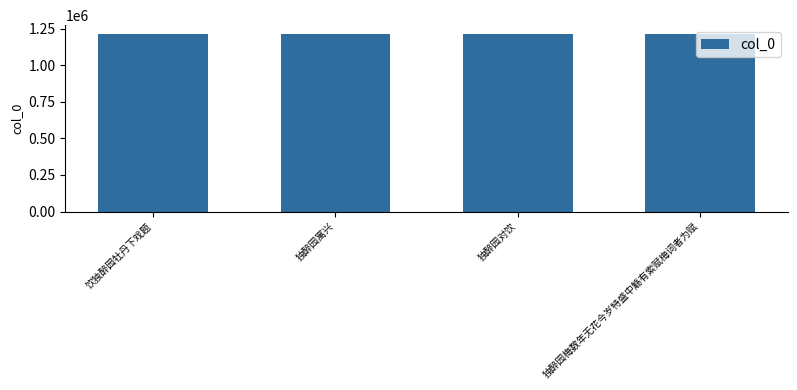

What is the ratio of the value at 饮独醉园牡丹下戏题 to the value at 独醉园寓兴?

1.0